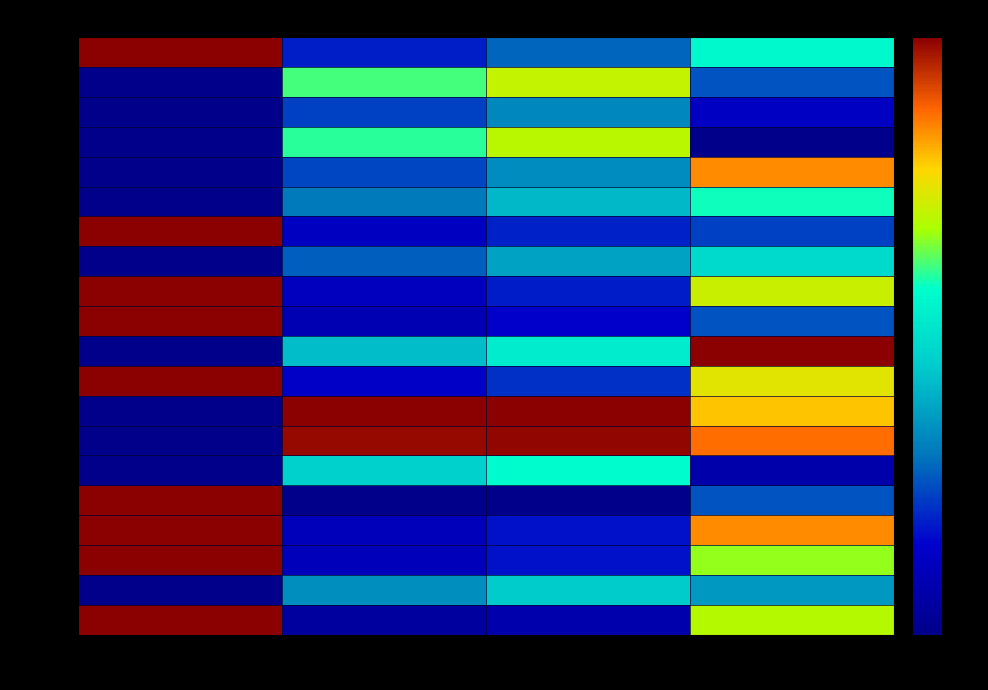

At how many categories does at least one series exceed 0?

4